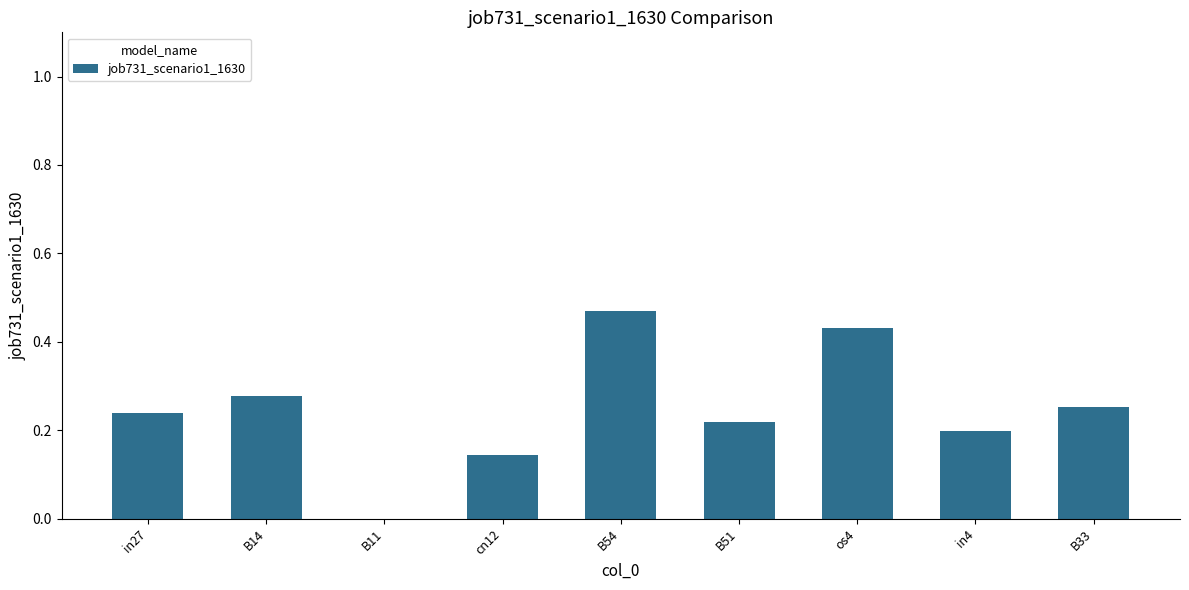

Which has a higher value, os4 or B51?

os4